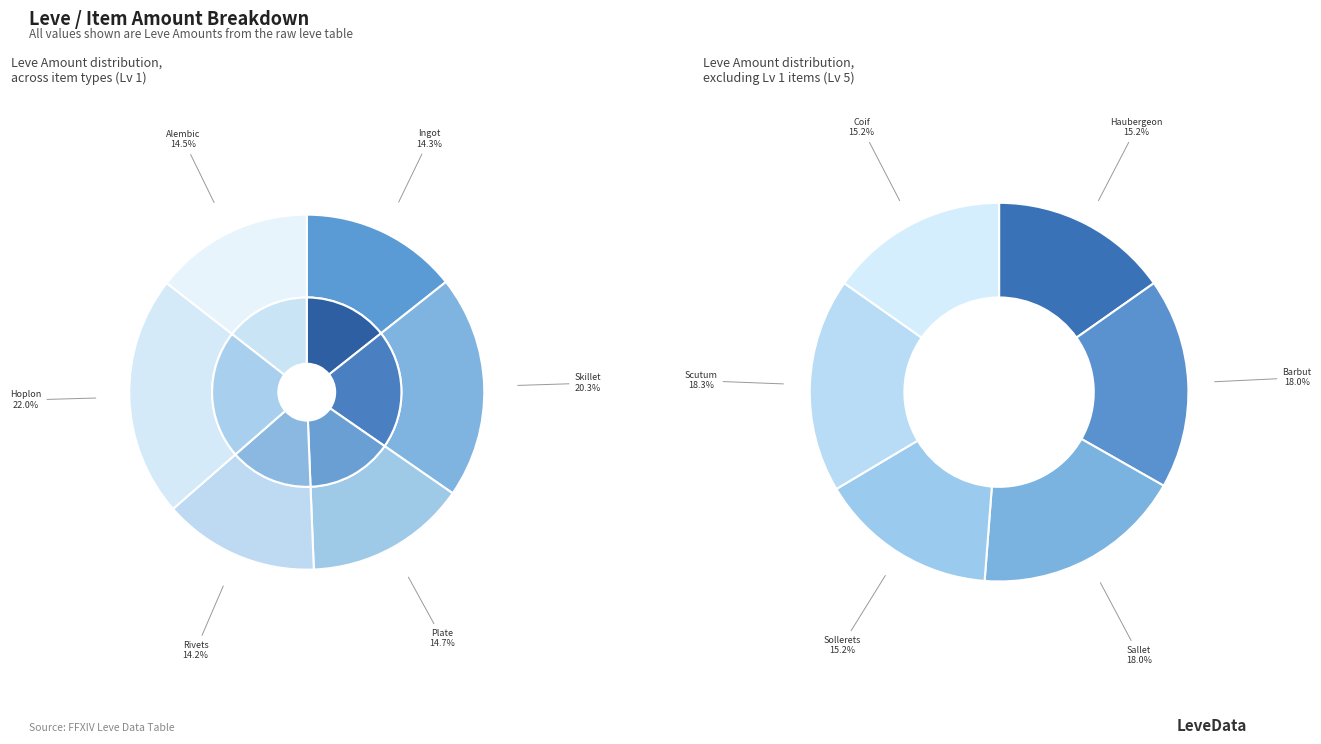

Is there any slice that represents more than half of the pie?

No